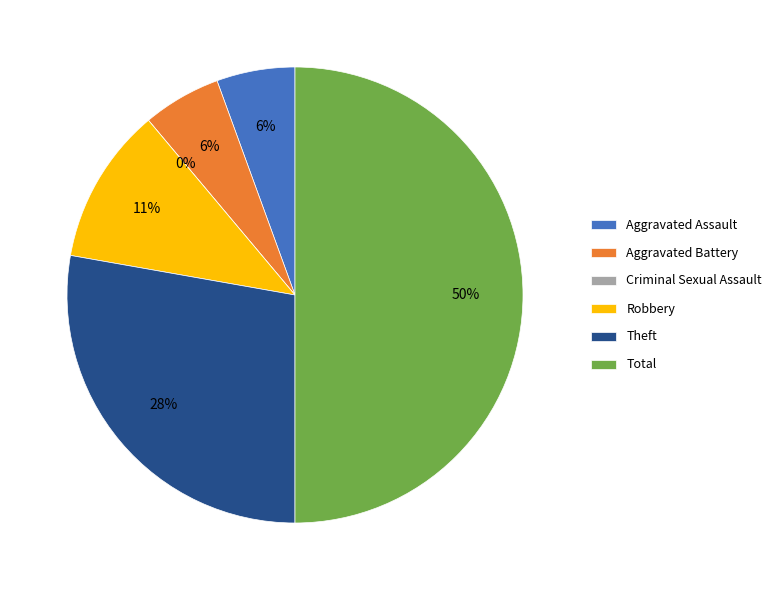

To the nearest percent, what percentage of the pie is Total?

50%